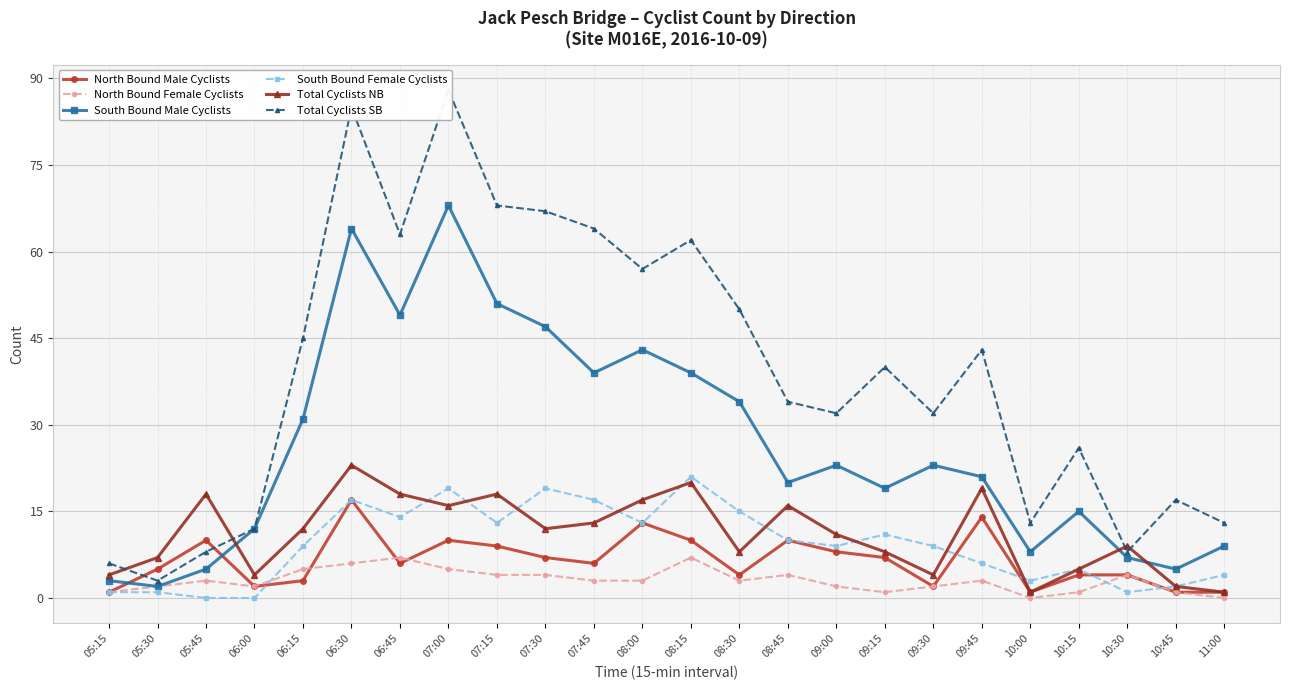

The value of Total Cyclists NB at 10:15 is 9. True or false?

False